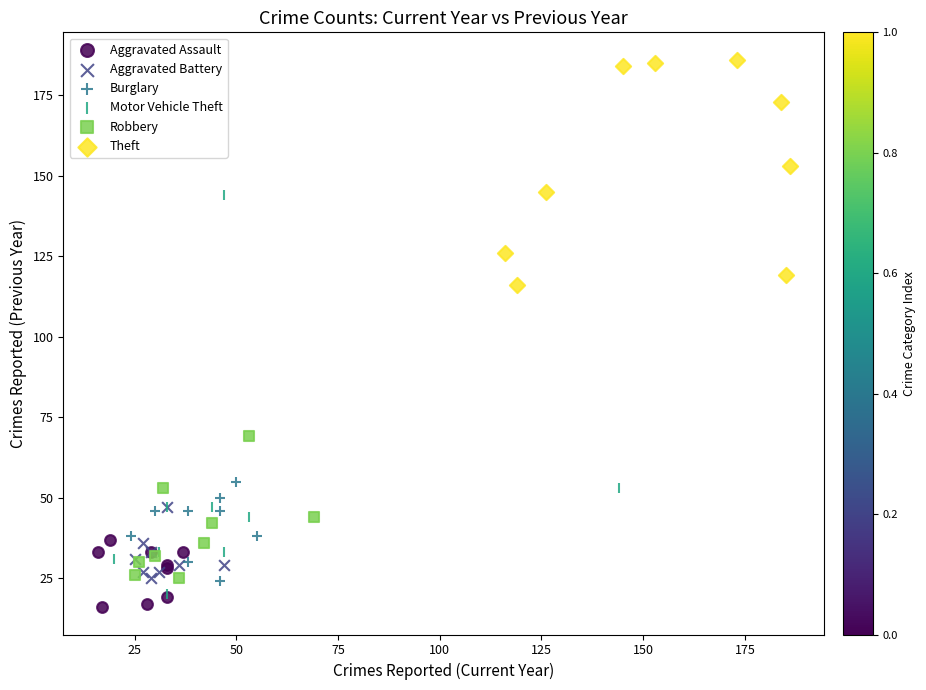

Which series contains the lowest Y value?

Aggravated Assault